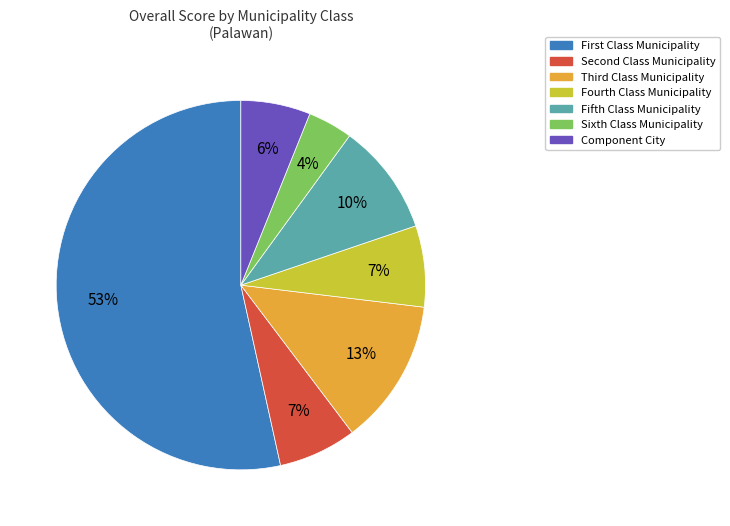

Does any single category account for the majority?

Yes